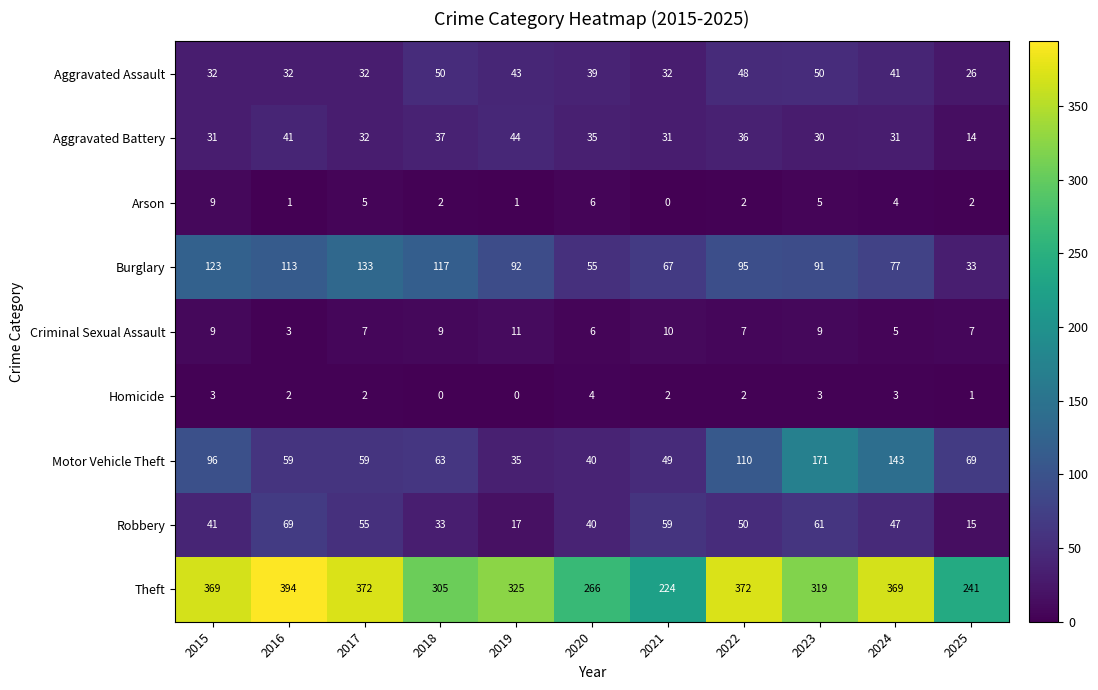

At which category is the sum across all series the highest?

2023